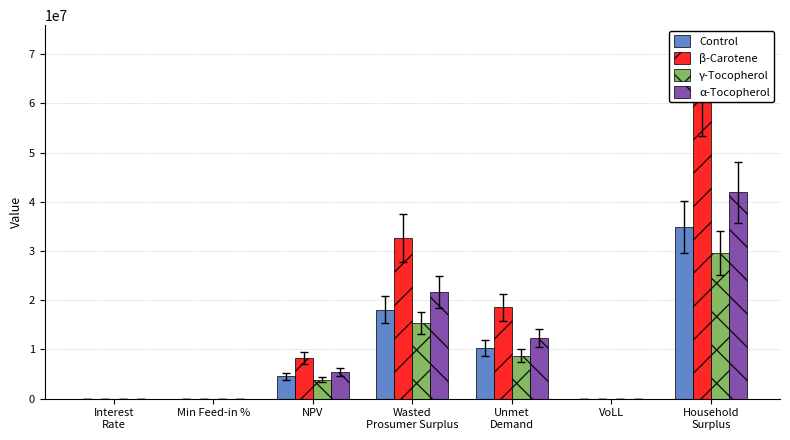

Where is β-Carotene nearest to the value 31430715?

Wasted
Prosumer Surplus